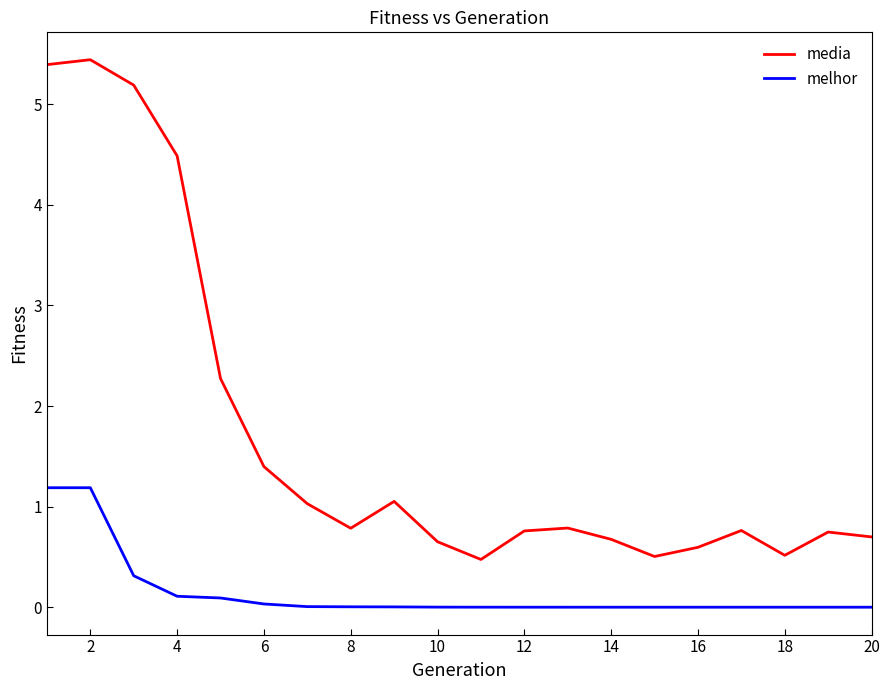

How many lines are shown in the chart?

2